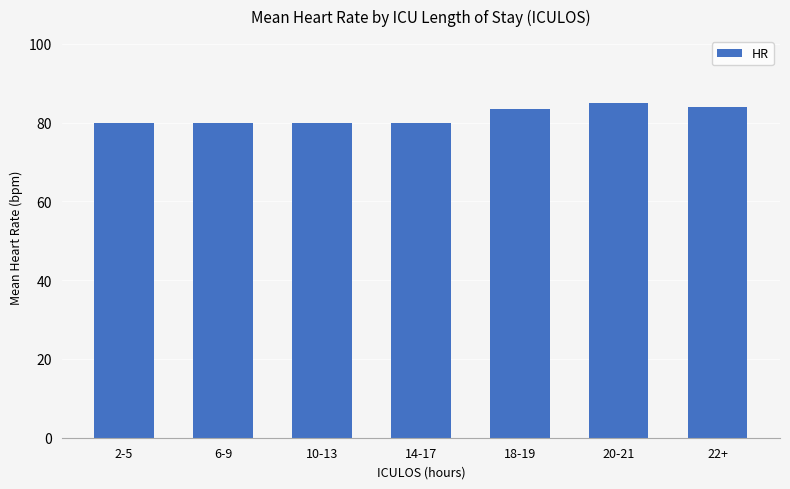

What is the value of the 2nd bar from the left?

80.0